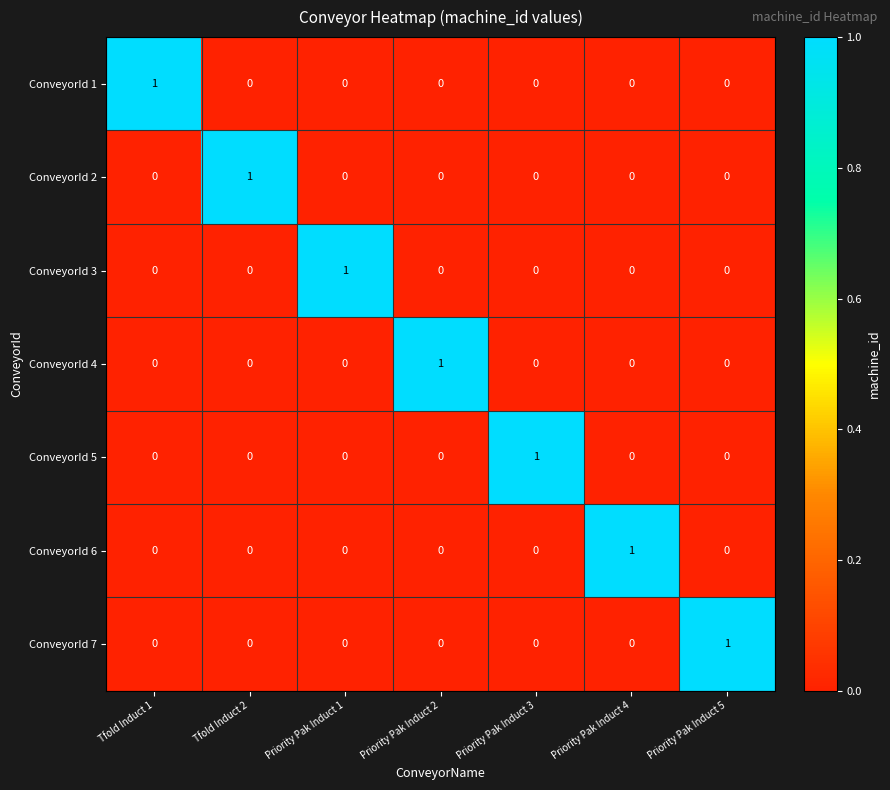

At how many categories does at least one series exceed 0?

7